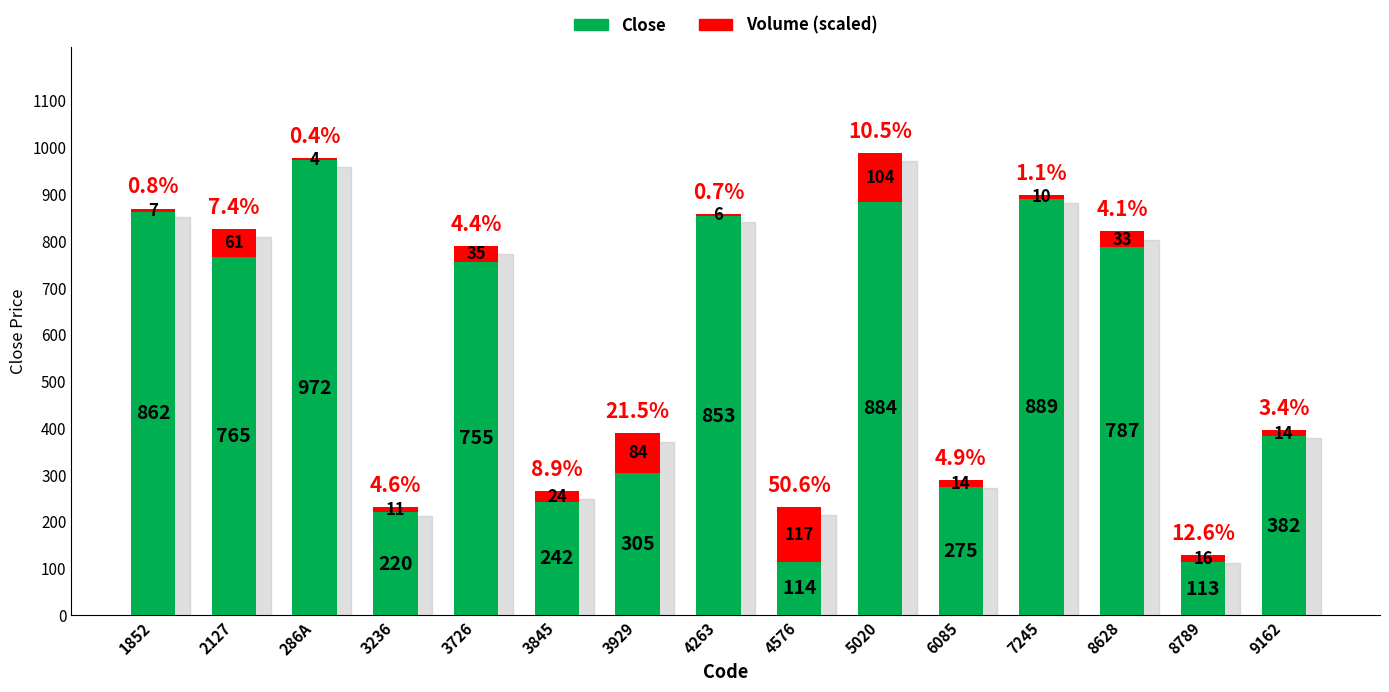

What is the sum of all Close values?

8417.8